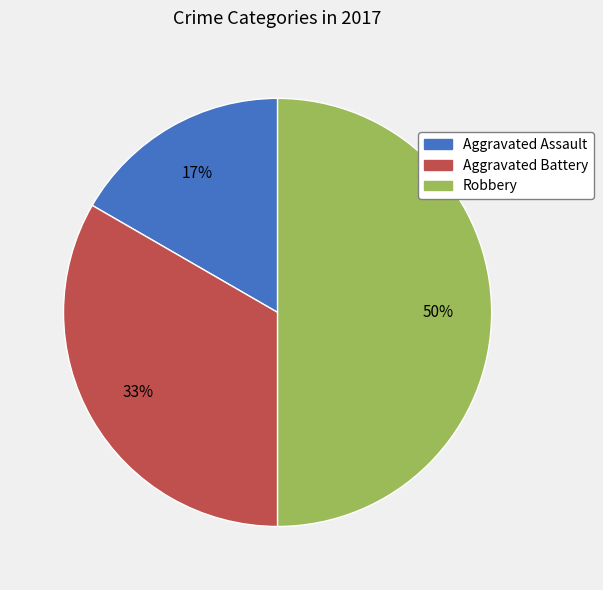

Does Aggravated Assault represent more than half of the total?

No